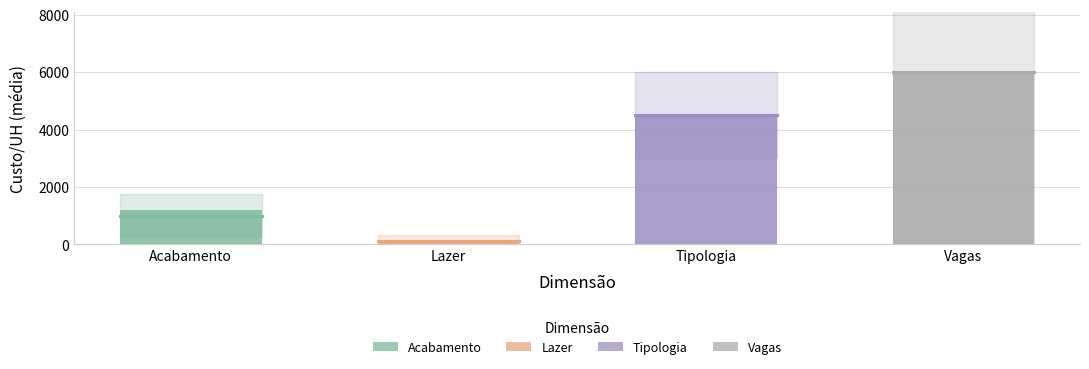

Reading left to right, what are all the values shown in this chart?

Acabamento=1200.0	Lazer=127.2	Tipologia=4500.0	Vagas=6000.0